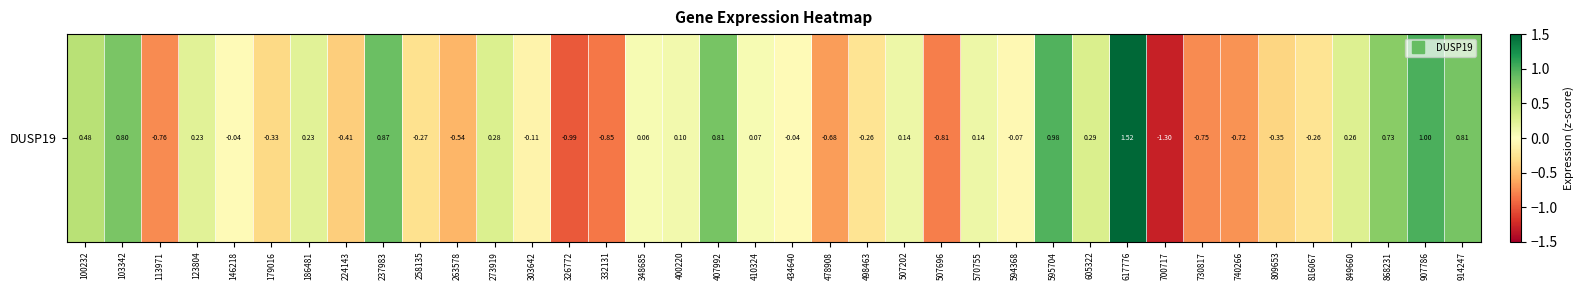

What is the difference between the maximum and minimum values?

2.8